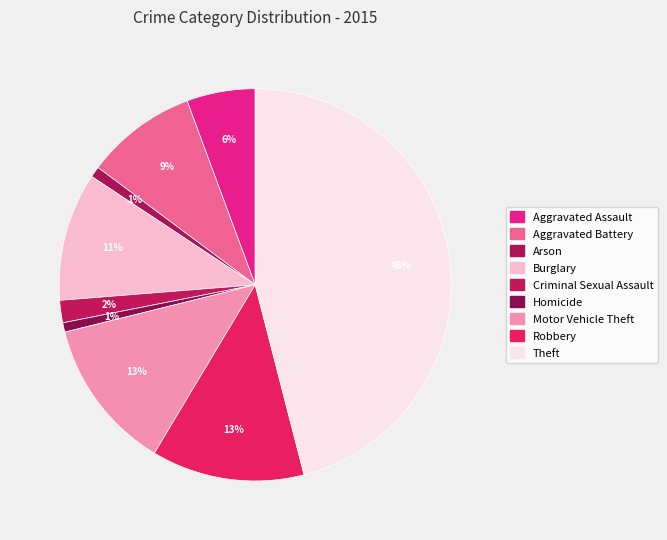

Which category has the biggest portion of the pie?

Theft